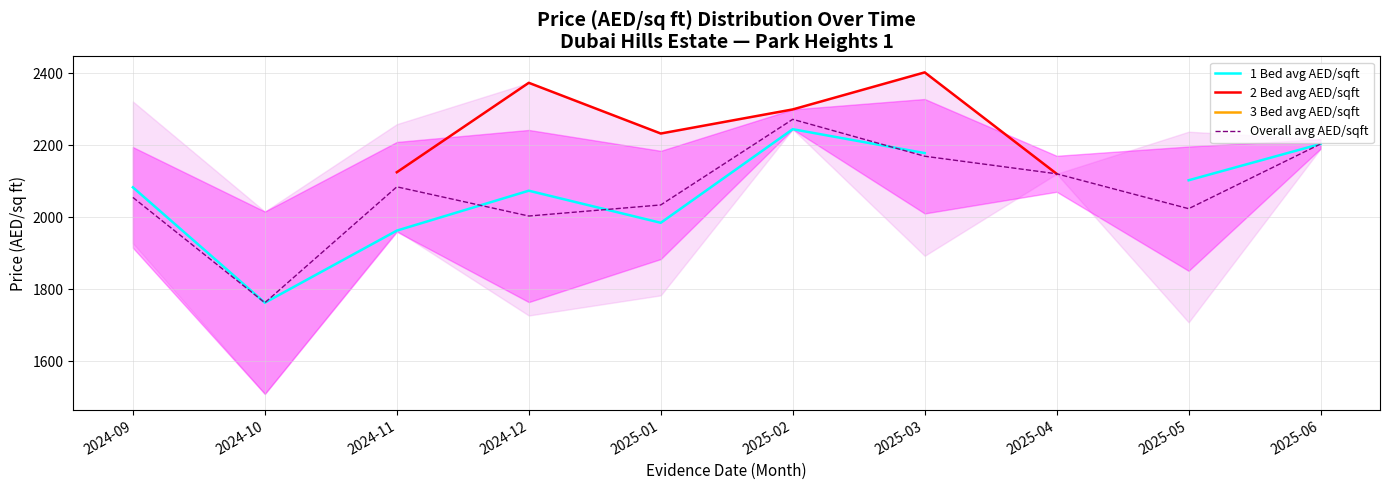

True or false: 2 Bed avg AED/sqft and Overall avg AED/sqft cross at least once.

False